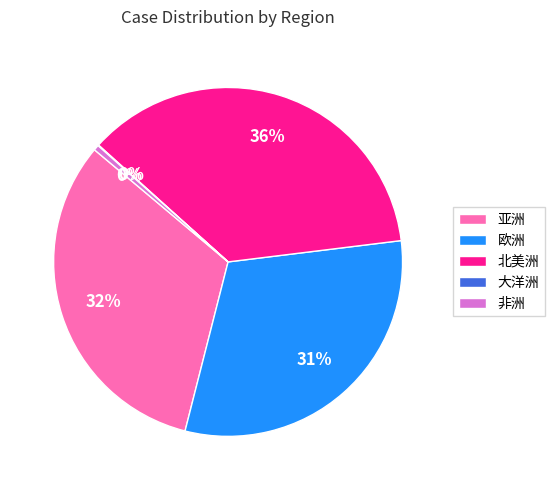

Between 亚洲 and 北美洲, which is larger?

北美洲